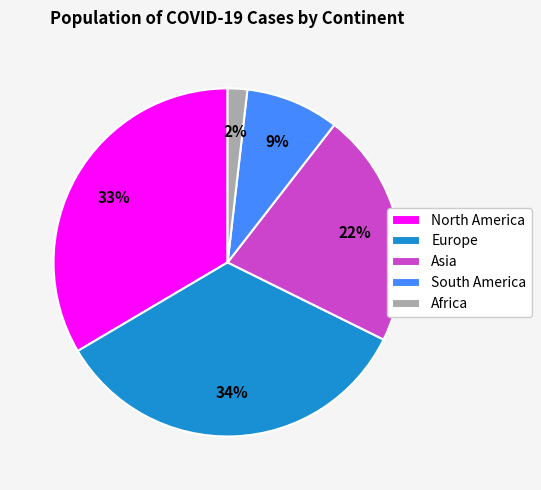

To the nearest percent, what portion does Africa represent?

2%